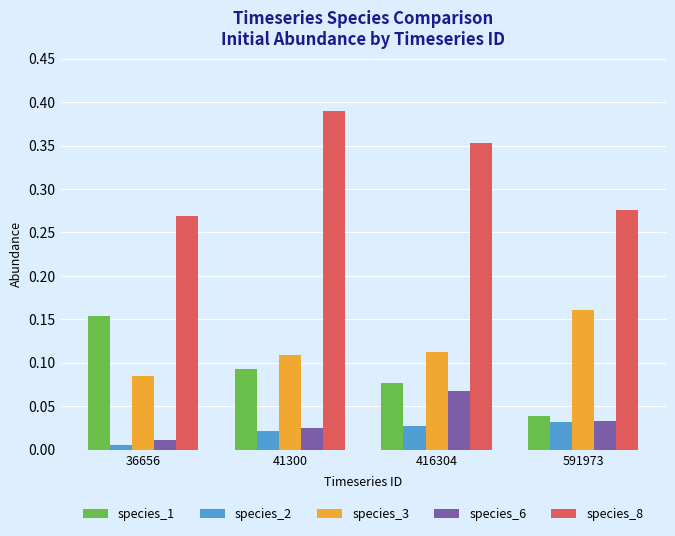

Are the bars horizontal?

No